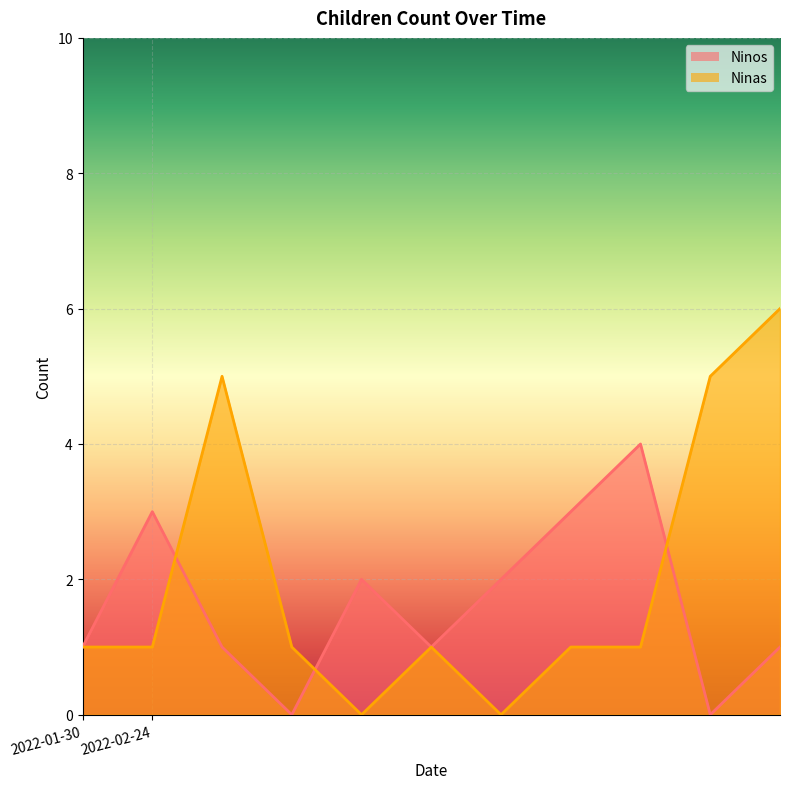

True or false: Ninos and Ninas cross at least once.

True